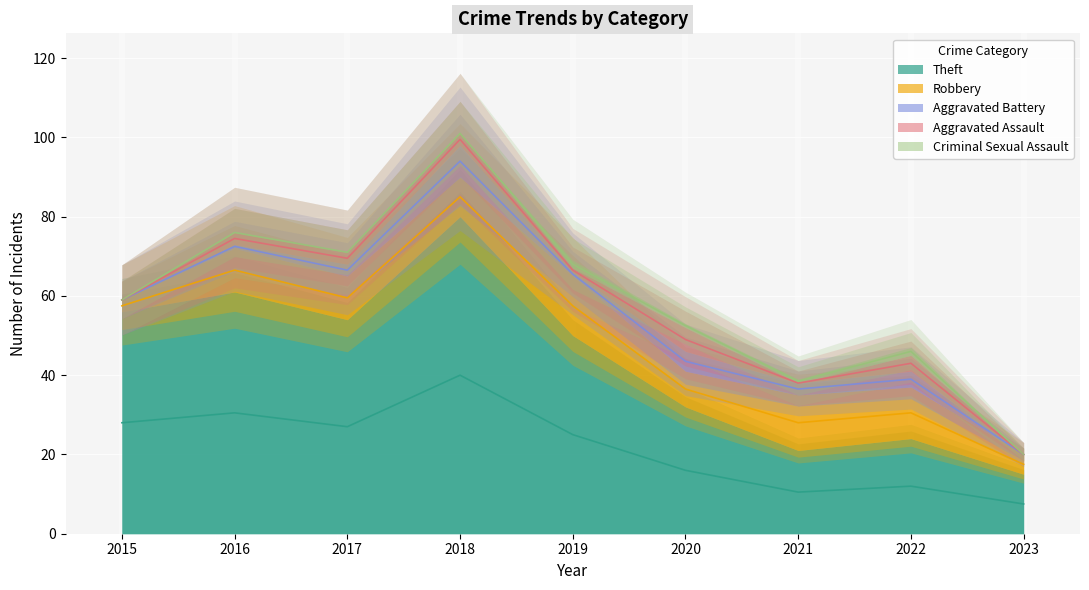

What is the value of the Robbery point at the 1st from the left?

3